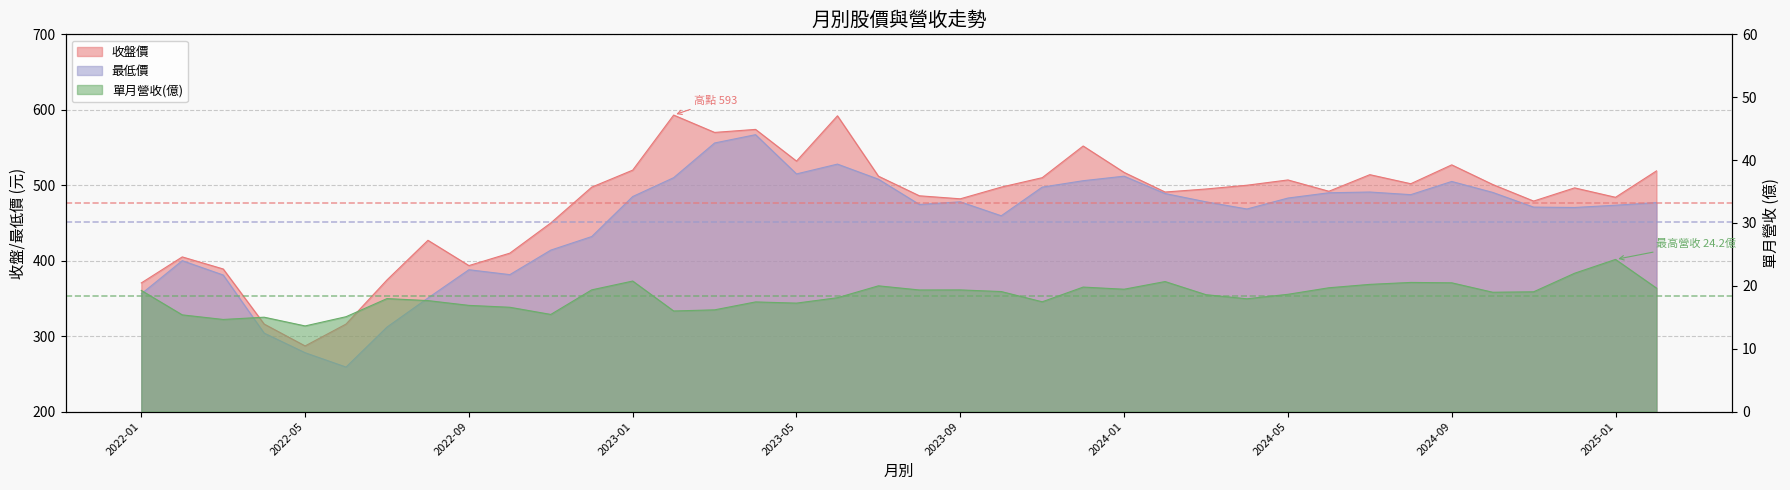

Is the value of 單月營收(億) at 2025-02 greater than the value of 收盤價 at 2022-07?

No